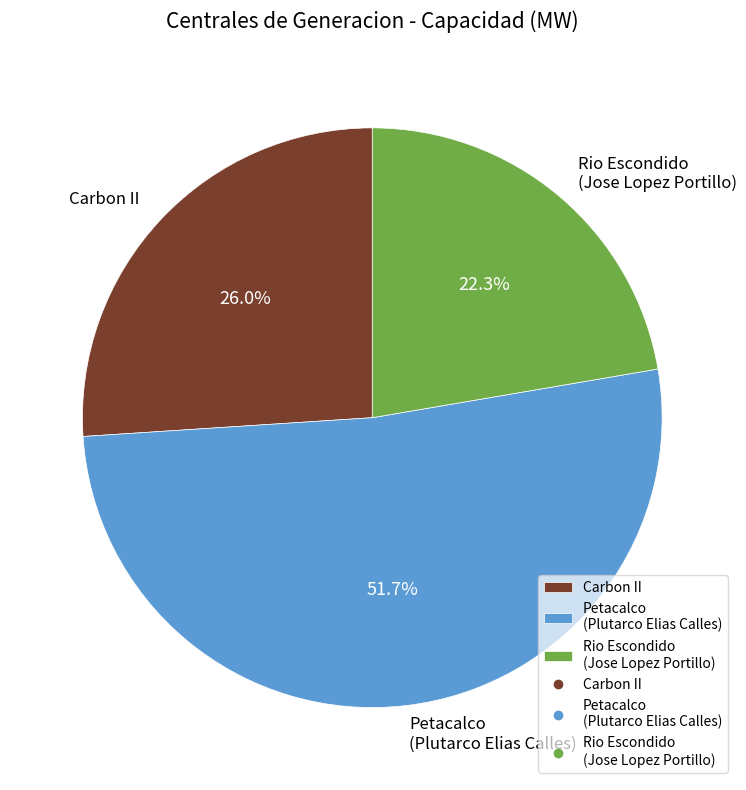

Count the number of slices in the pie.

3